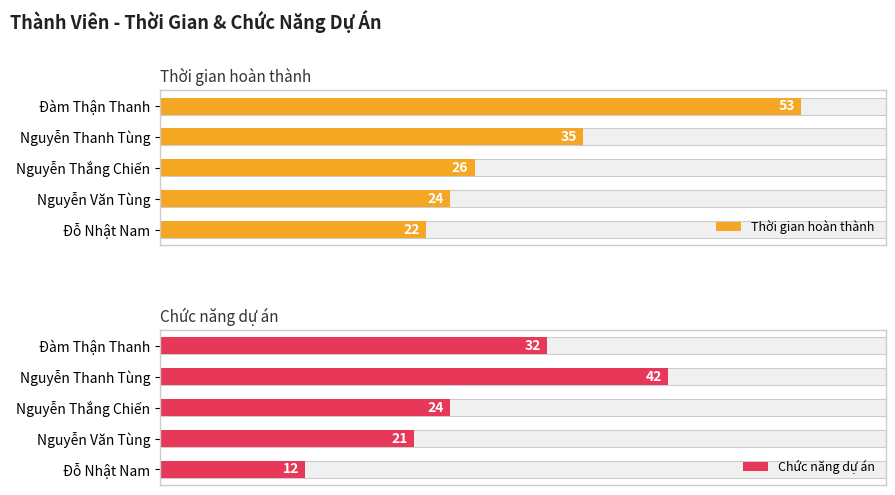

What is the spread (max minus min) of values at Nguyễn Thanh Tùng?

7